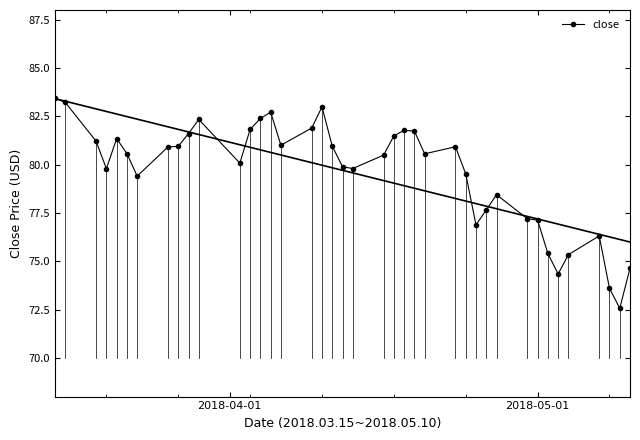

What is the value of the 25th point from the left?

81.7